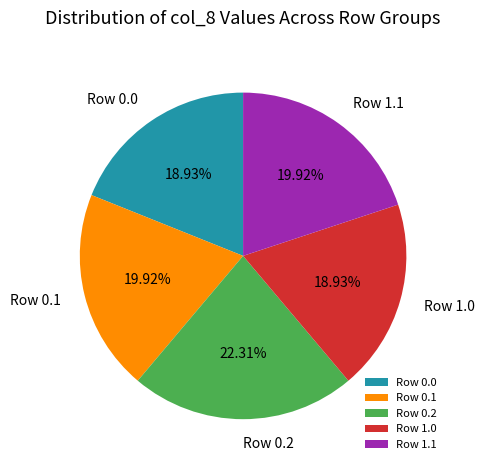

How many segments does this pie chart have?

5